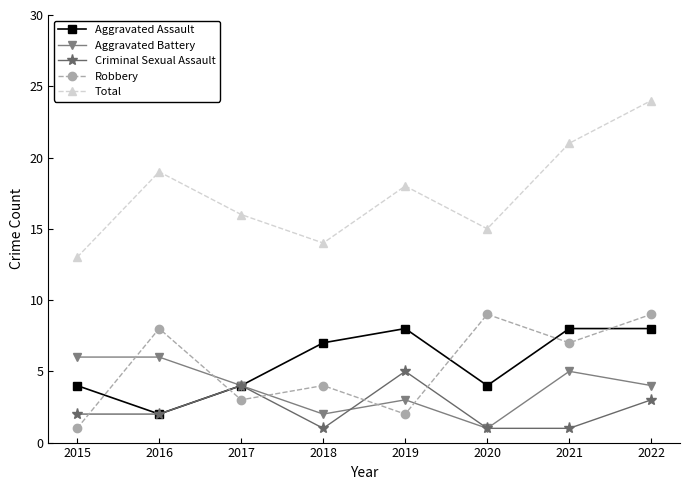

Reading right to left, what are all the values shown in this chart?

Aggravated Assault: 8	8	4	8	7	4	2	4
Aggravated Battery: 4	5	1	3	2	4	6	6
Criminal Sexual Assault: 3	1	1	5	1	4	2	2
Robbery: 9	7	9	2	4	3	8	1
Total: 24	21	15	18	14	16	19	13